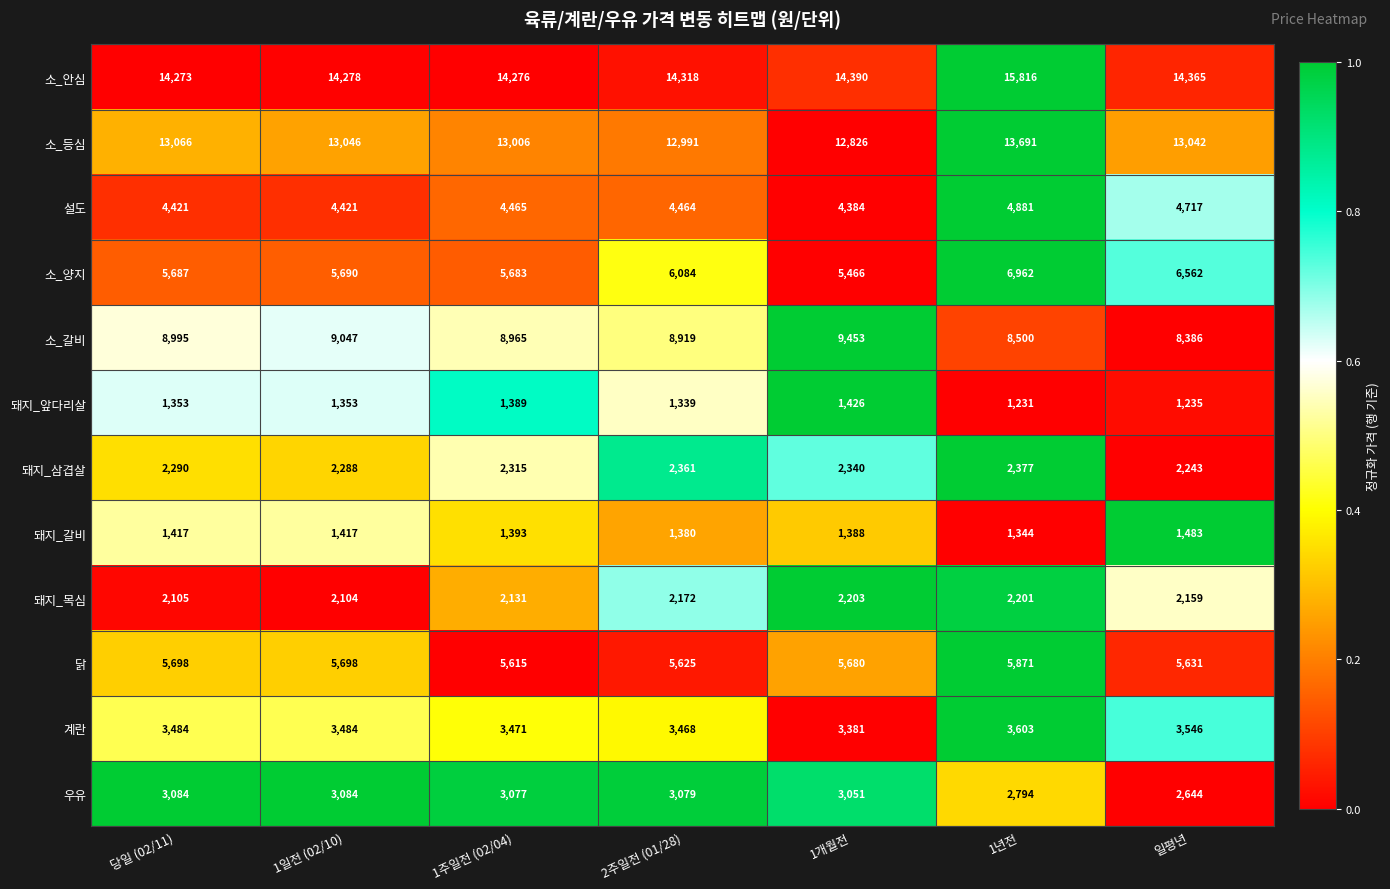

How many distinct data groups are displayed?

12